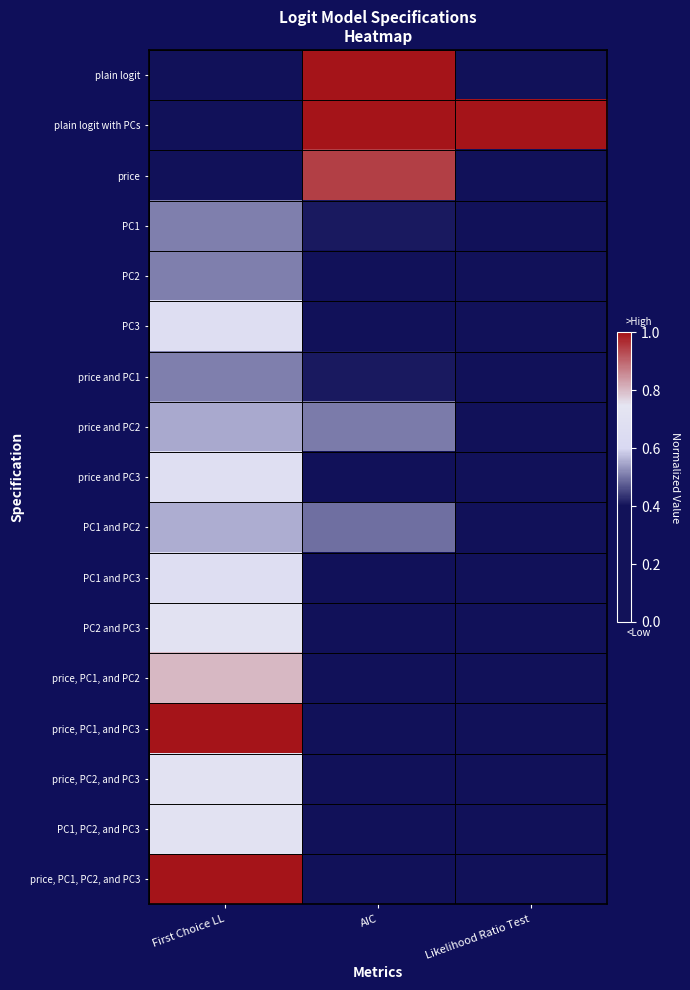

Reading left to right, transcribe all the data shown in this chart.

plain logit: First Choice LL=0.0	AIC=1.0	Likelihood Ratio Test=0.0
plain logit with PCs: First Choice LL=0.0	AIC=1.0	Likelihood Ratio Test=1.0
price: First Choice LL=0.1	AIC=0.9	Likelihood Ratio Test=0.1
PC1: First Choice LL=0.5	AIC=0.4	Likelihood Ratio Test=0.0
PC2: First Choice LL=0.5	AIC=0.4	Likelihood Ratio Test=0.0
PC3: First Choice LL=0.7	AIC=0.2	Likelihood Ratio Test=0.0
price and PC1: First Choice LL=0.5	AIC=0.4	Likelihood Ratio Test=0.0
price and PC2: First Choice LL=0.6	AIC=0.5	Likelihood Ratio Test=0.0
price and PC3: First Choice LL=0.7	AIC=0.3	Likelihood Ratio Test=0.0
PC1 and PC2: First Choice LL=0.6	AIC=0.5	Likelihood Ratio Test=0.0
PC1 and PC3: First Choice LL=0.7	AIC=0.2	Likelihood Ratio Test=0.0
PC2 and PC3: First Choice LL=0.7	AIC=0.3	Likelihood Ratio Test=0.0
price, PC1, and PC2: First Choice LL=0.8	AIC=0.3	Likelihood Ratio Test=0.0
price, PC1, and PC3: First Choice LL=1.0	AIC=0.0	Likelihood Ratio Test=0.0
price, PC2, and PC3: First Choice LL=0.7	AIC=0.3	Likelihood Ratio Test=0.0
PC1, PC2, and PC3: First Choice LL=0.7	AIC=0.3	Likelihood Ratio Test=0.0
price, PC1, PC2, and PC3: First Choice LL=1.0	AIC=0.0	Likelihood Ratio Test=0.0